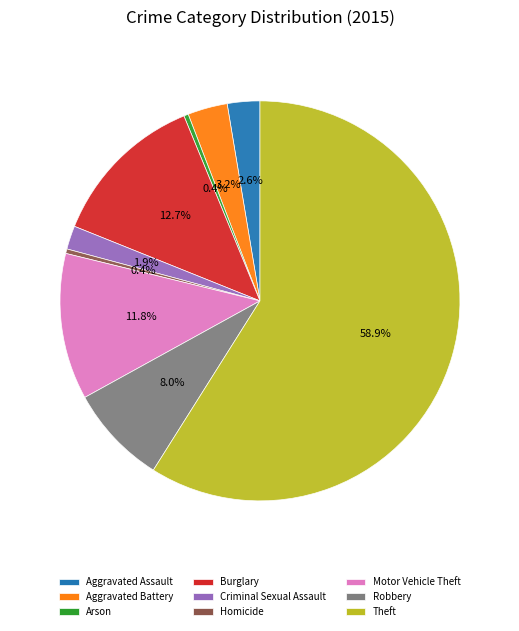

Which has a higher value, Robbery or Theft?

Theft